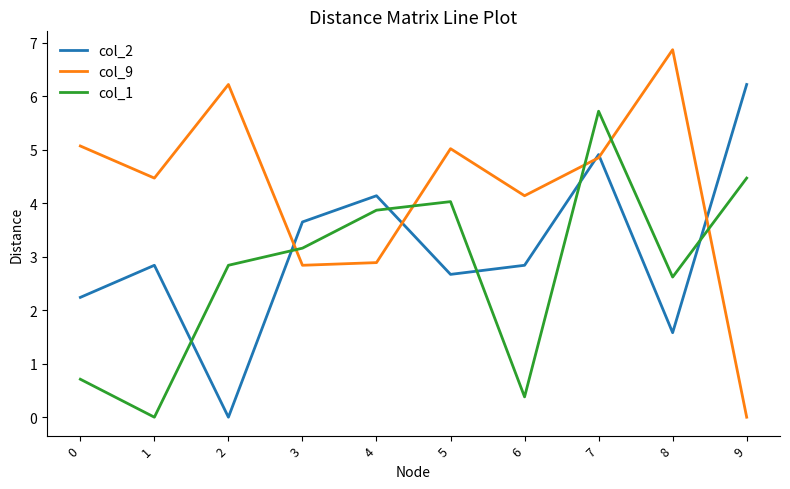

True or false: col_9 has more than 1 points higher than both neighbors.

True